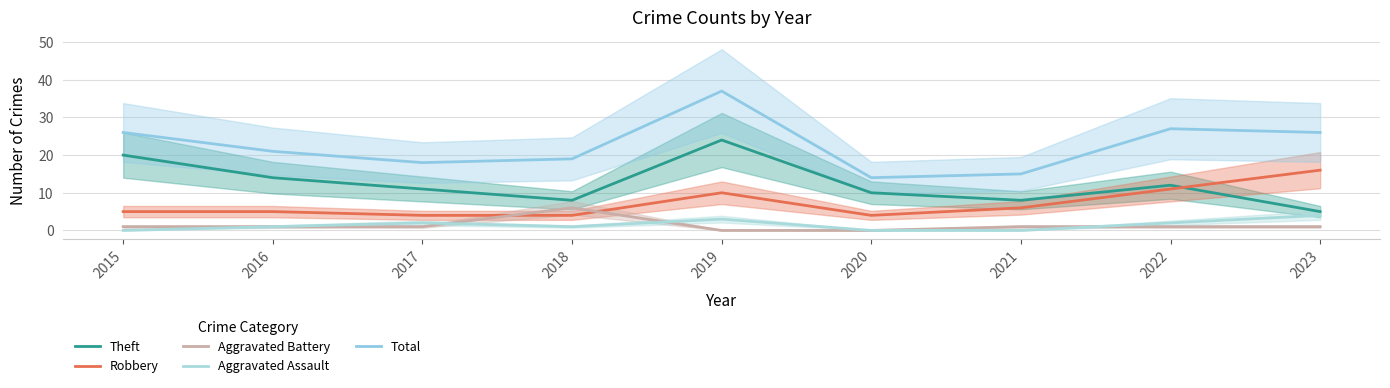

Is the value of Theft at 2023 greater than the value of Aggravated Battery at 2015?

Yes